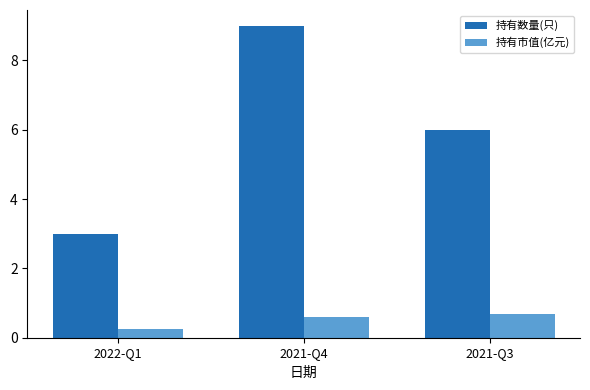

How many data points in 持有数量(只) are less than 6?

1